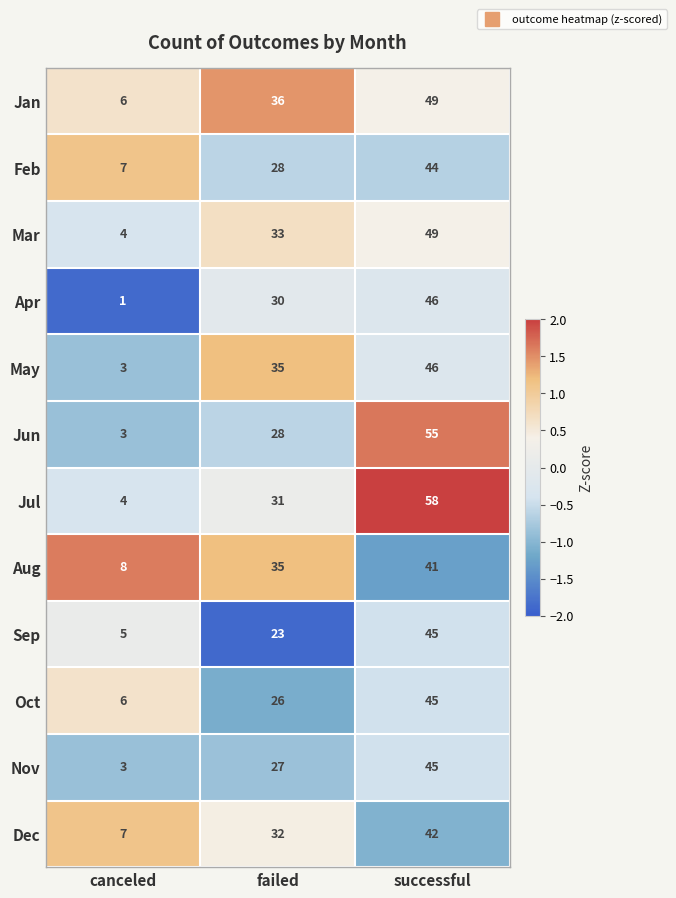

What is the difference between the second highest and minimum values in the Jun series?

25